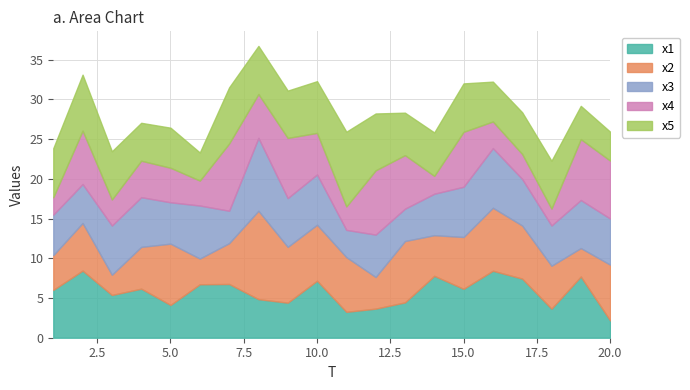

At 15, list the series in order from smallest to largest.

x5, x1, x3, x2, x4